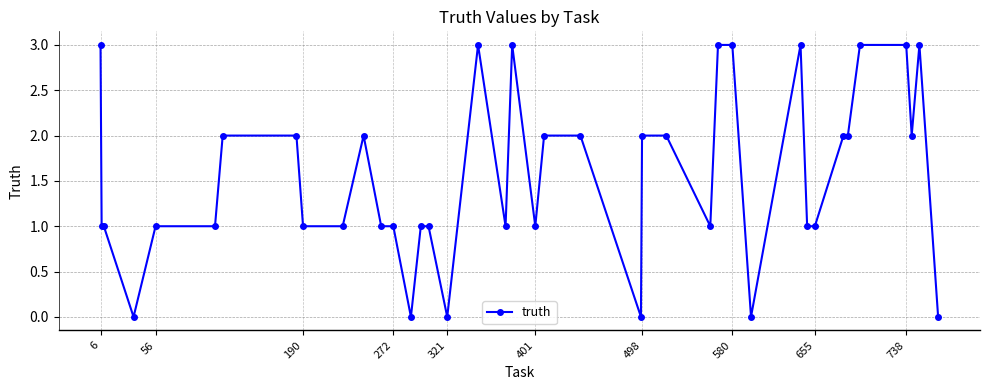

What is the average value?

2